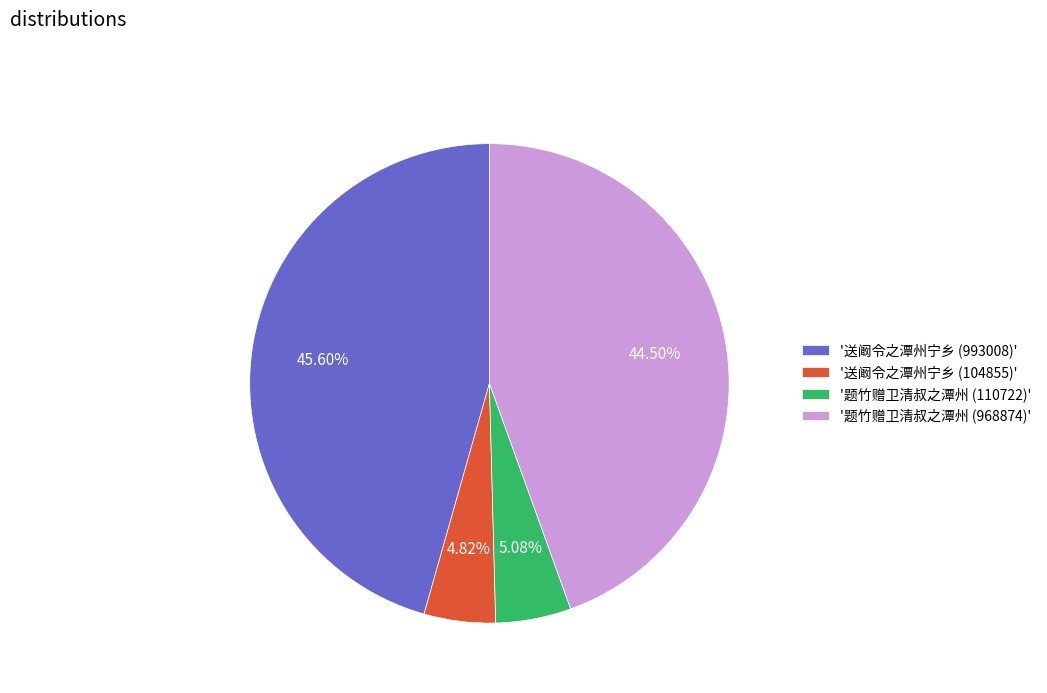

Is there any slice that represents more than half of the pie?

No